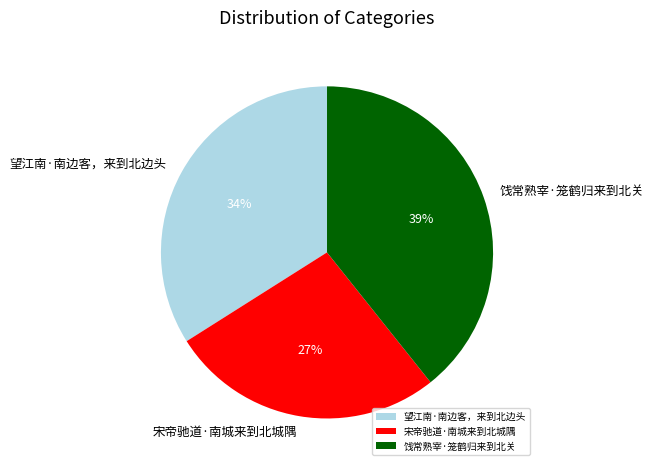

To the nearest percent, what is the combined percentage of 饯常熟宰·笼鹤归来到北关 and 宋帝驰道·南城来到北城隅?

66%